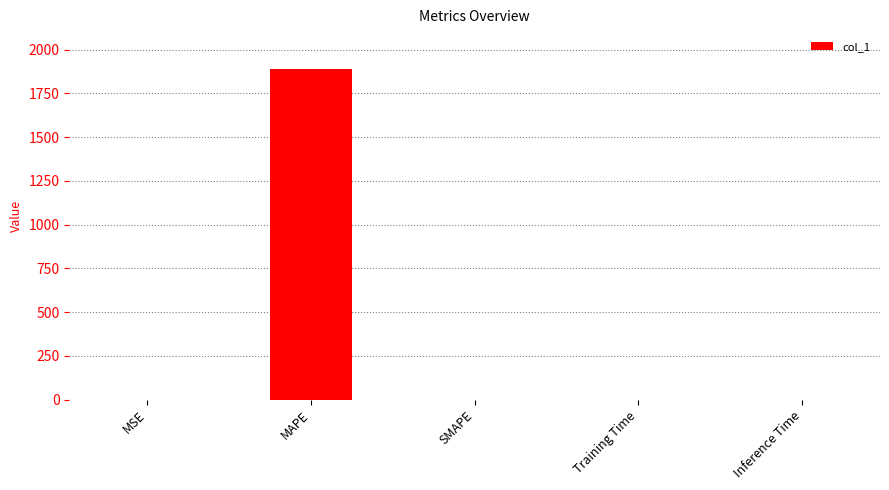

What is the sum of all values?

1888.1